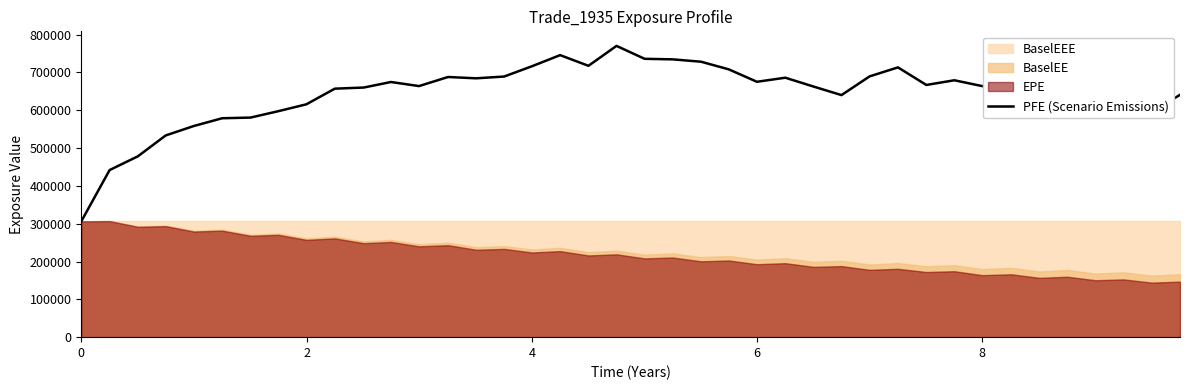

What is the minimum value shown in the chart?

306109